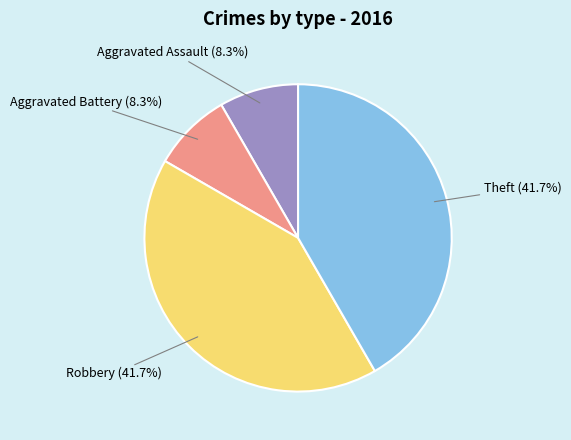

Which has a higher value, Aggravated Battery or Robbery?

Robbery